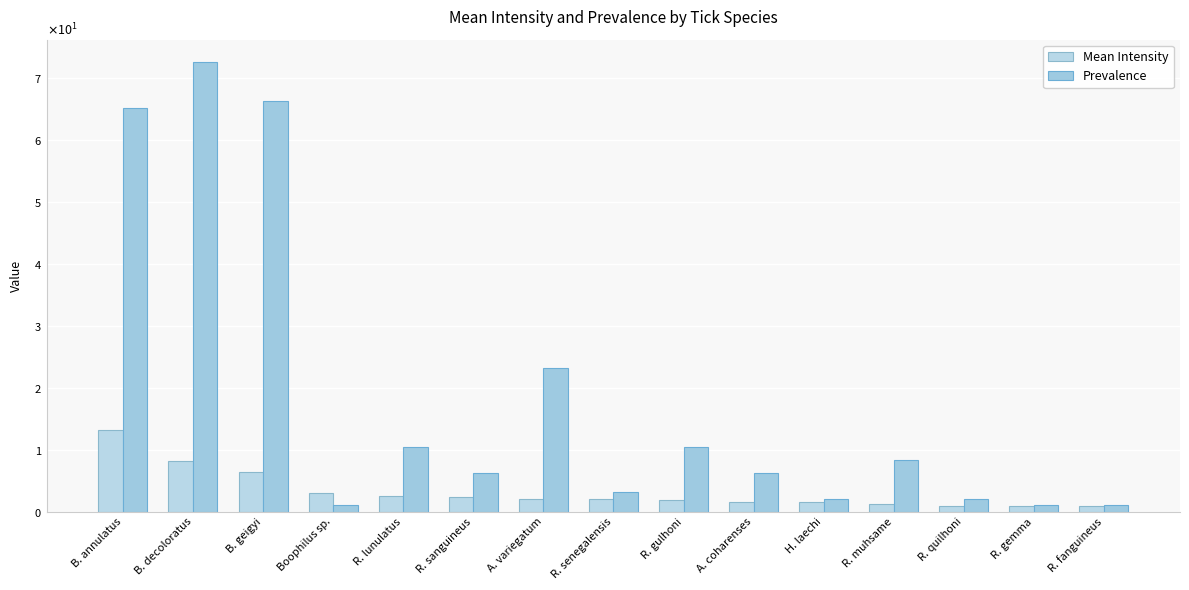

What is the difference between the highest and lowest values at A. coharenses?

4.8